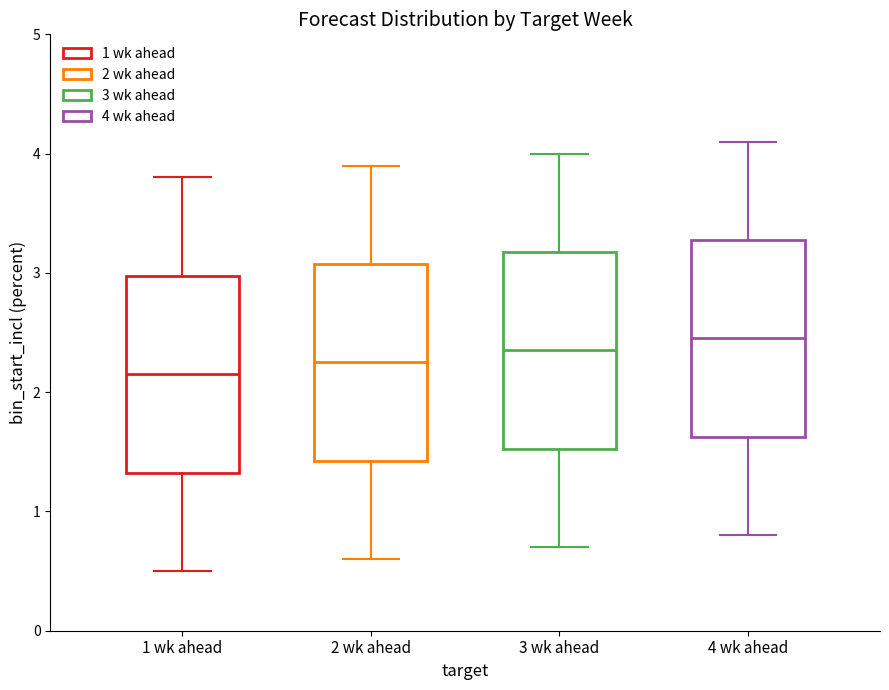

Where is the upper edge of the box for 3 wk ahead on the y-axis? The values are not printed on the chart, so give them approximately, as read against the axis.

3.2